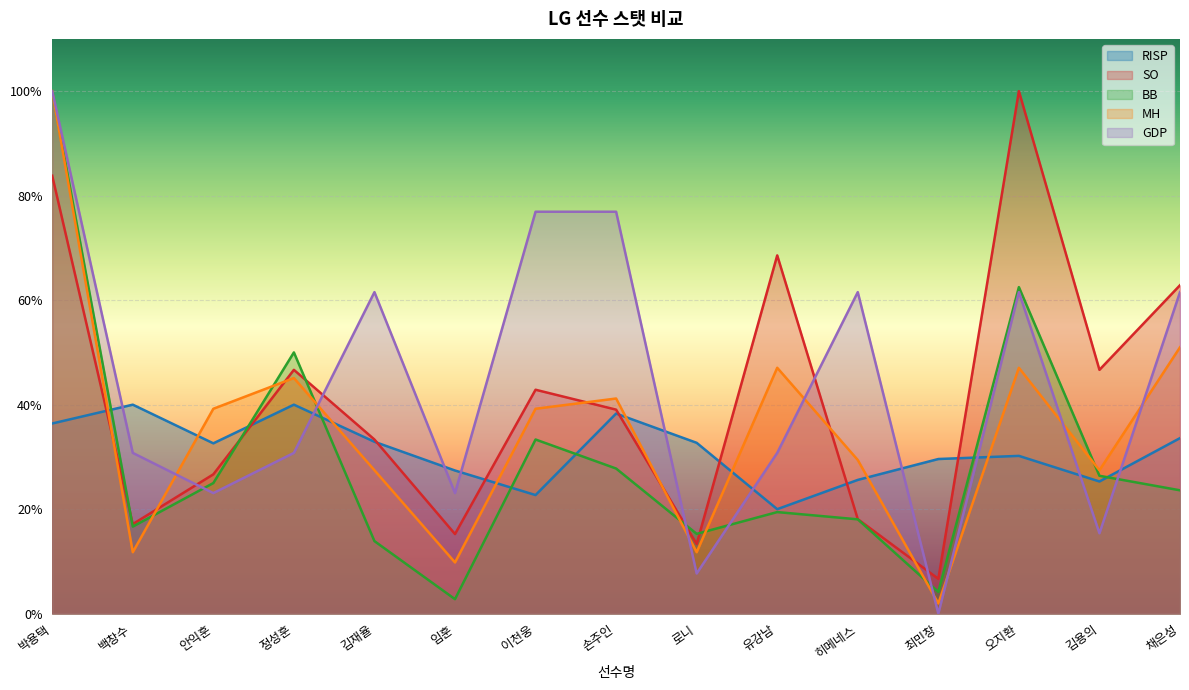

At which category does RISP reach its first local valley?

안익훈